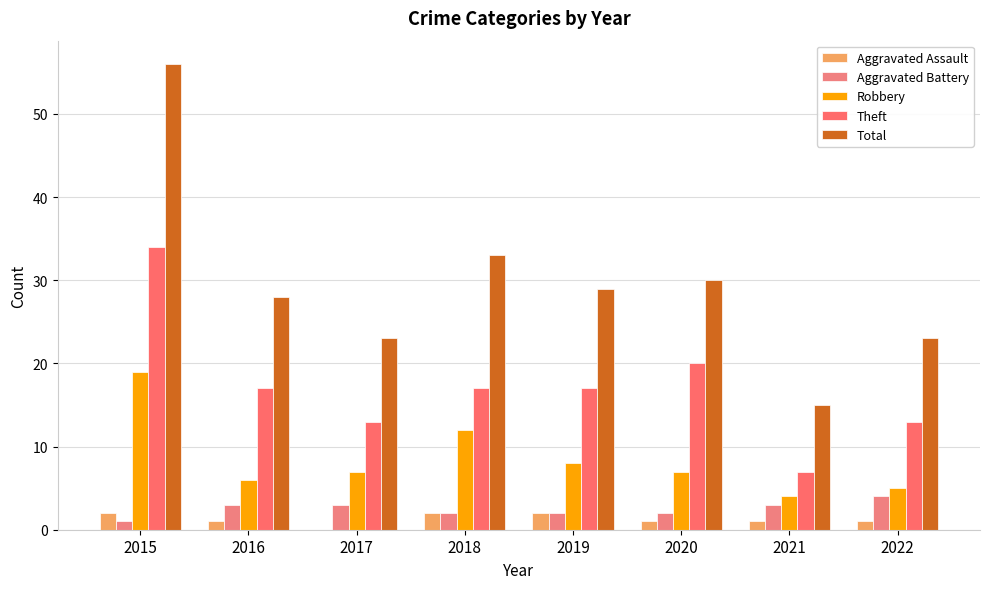

Does the chart contain stacked bars?

No